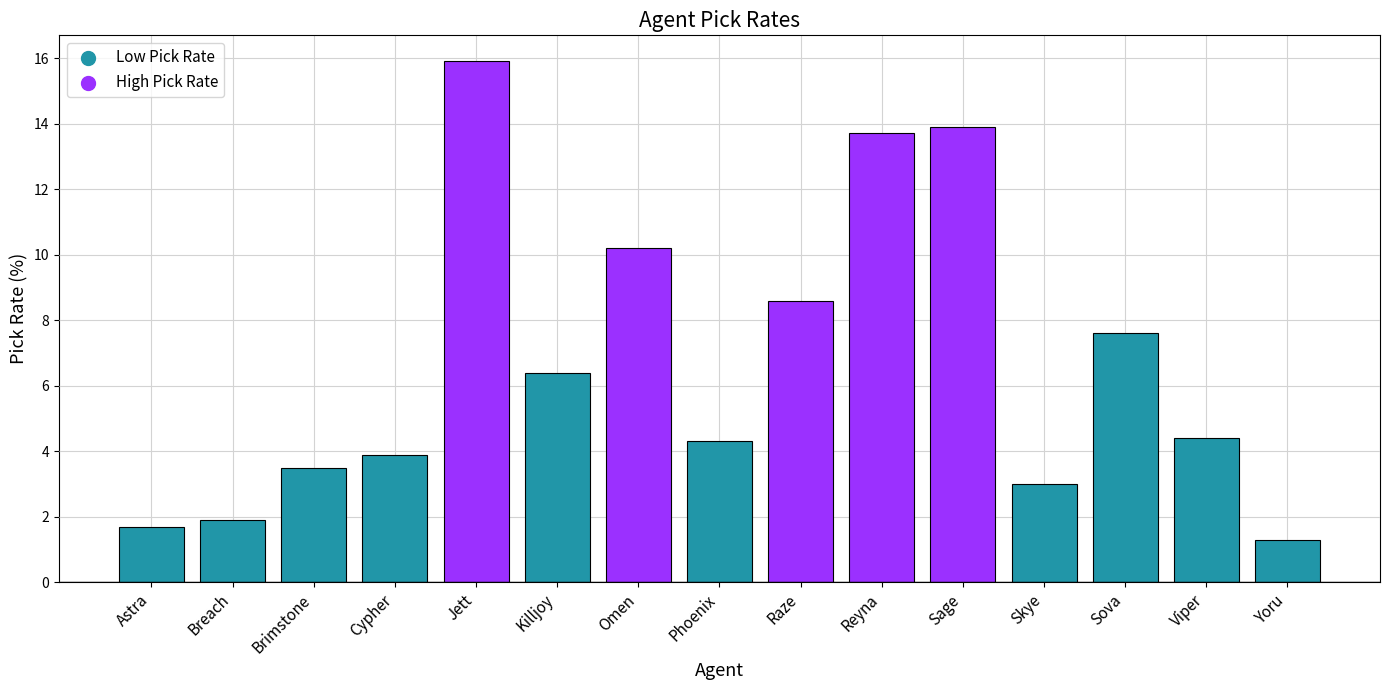

Which has a higher value, Cypher or Sova?

Sova